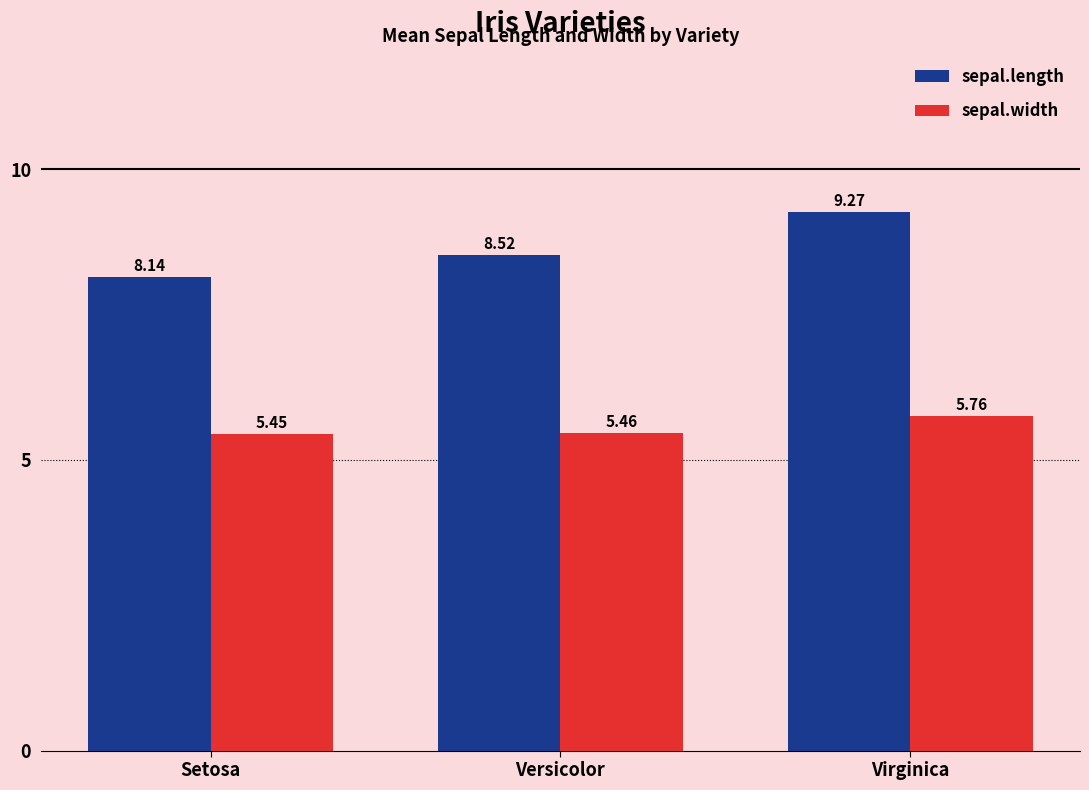

How many bars are there in each group?

2